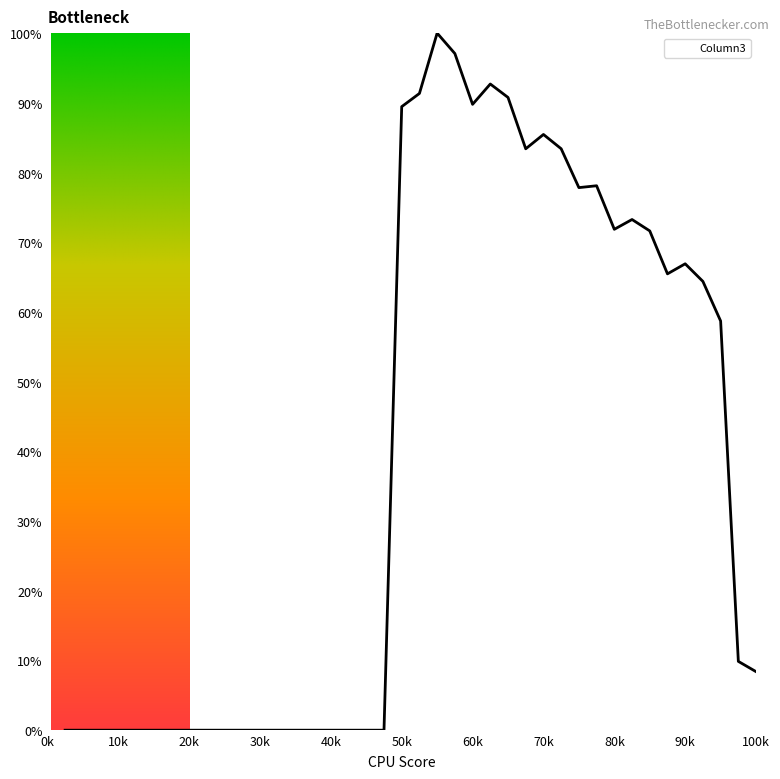

What is the difference between the maximum and minimum values?

100.0